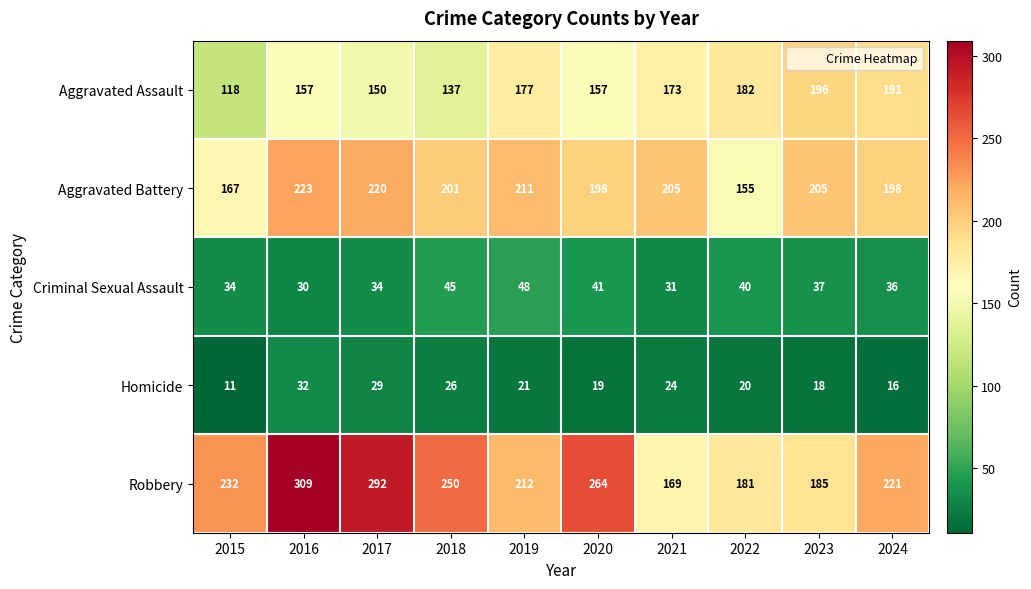

What is the smallest value displayed?

11